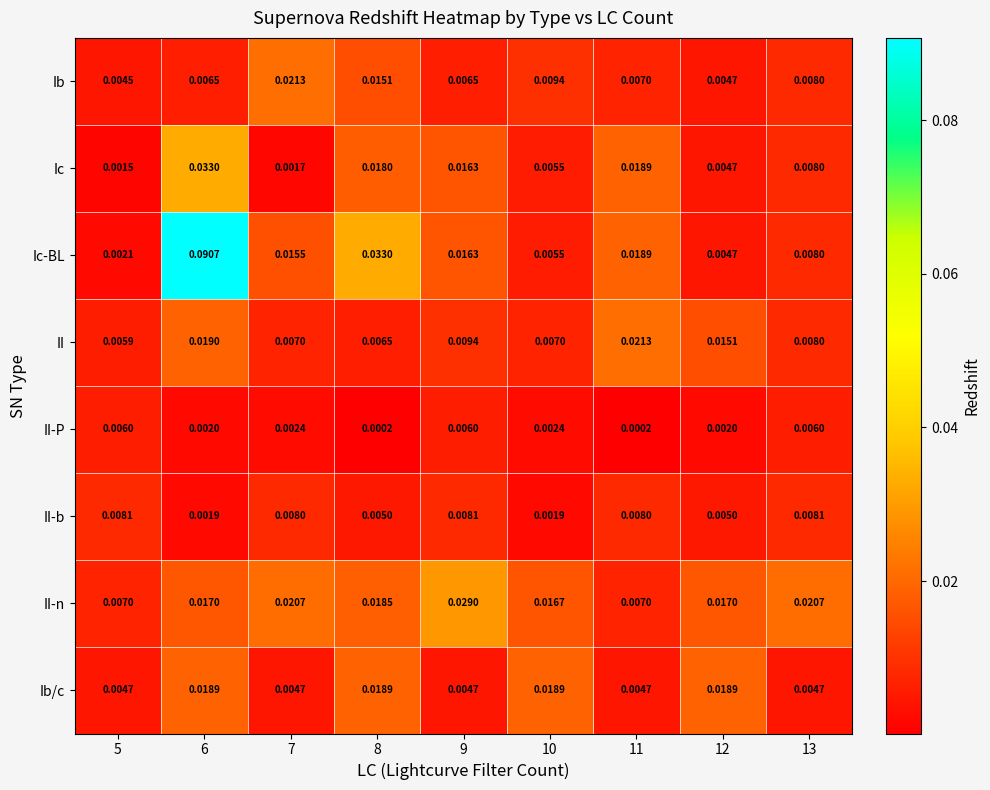

Is the value of Ic at 5 greater than the value of Ib/c at 10?

No